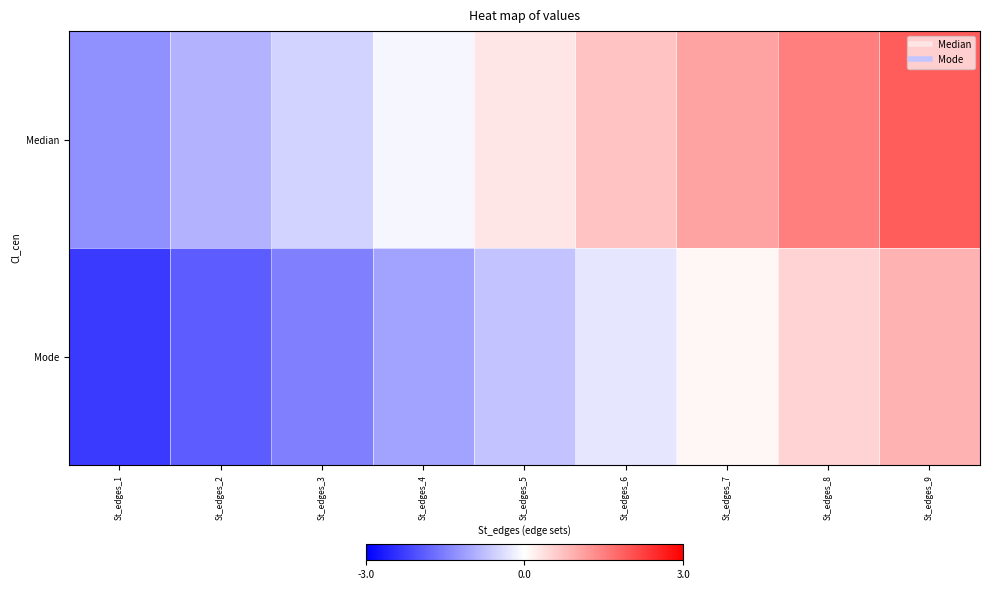

What is the spread (max minus min) of values at St_edges_1?

1.0